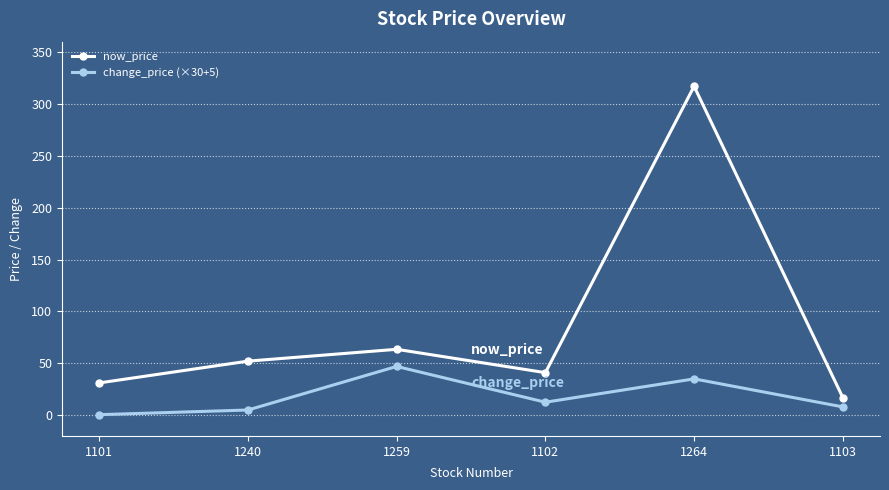

Does the chart have visible grid lines?

Yes